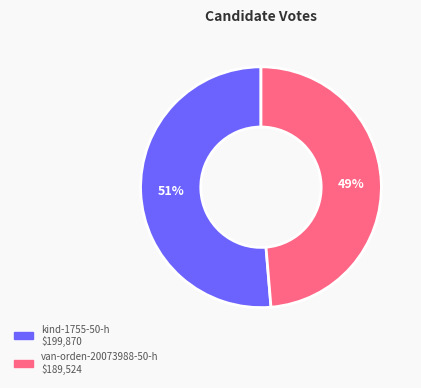

Which category has the biggest portion of the pie?

kind-1755-50-h